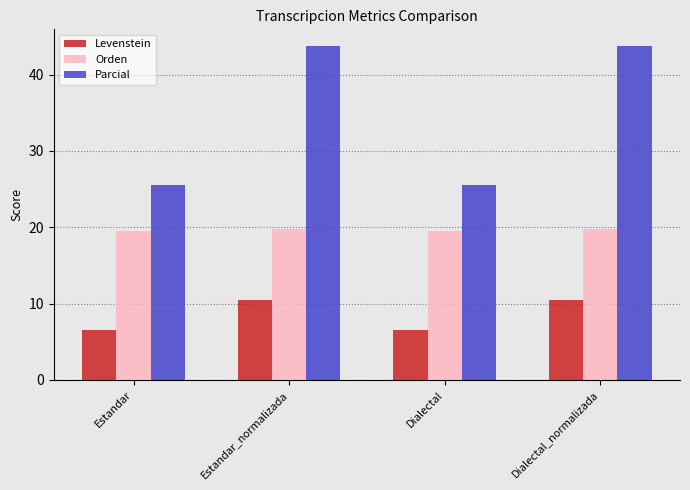

How many bars are there in each group?

3